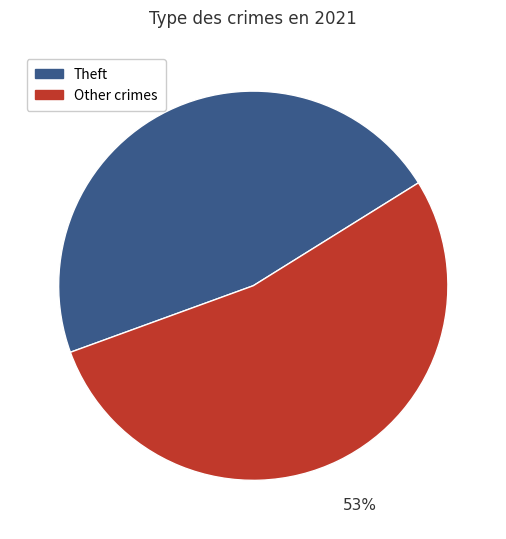

To the nearest percent, what is the average slice percentage?

50%